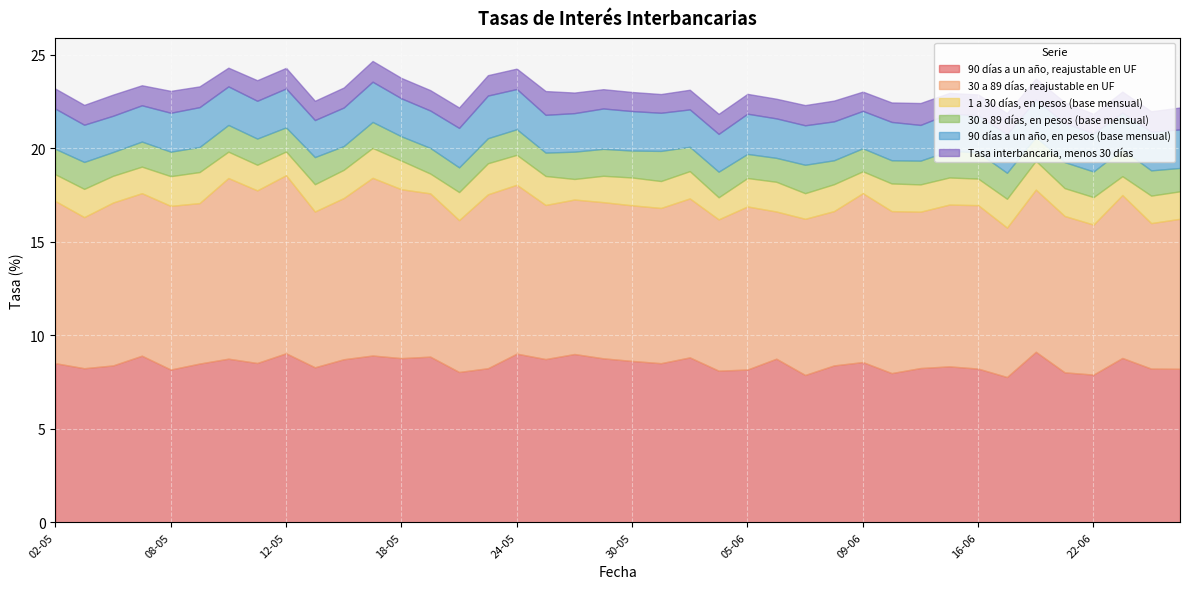

Which series has the largest total across all categories?

30 a 89 días, reajustable en UF